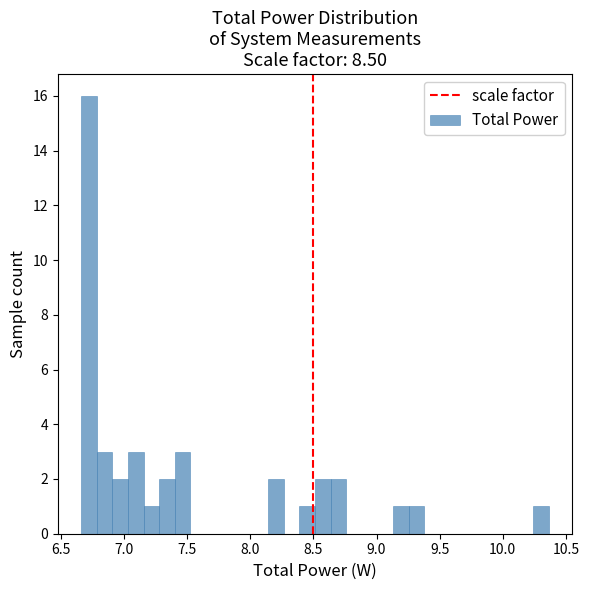

Around what value on the x-axis is the tallest bar? Give the approximate position of its centre, as read against the axis.

6.70